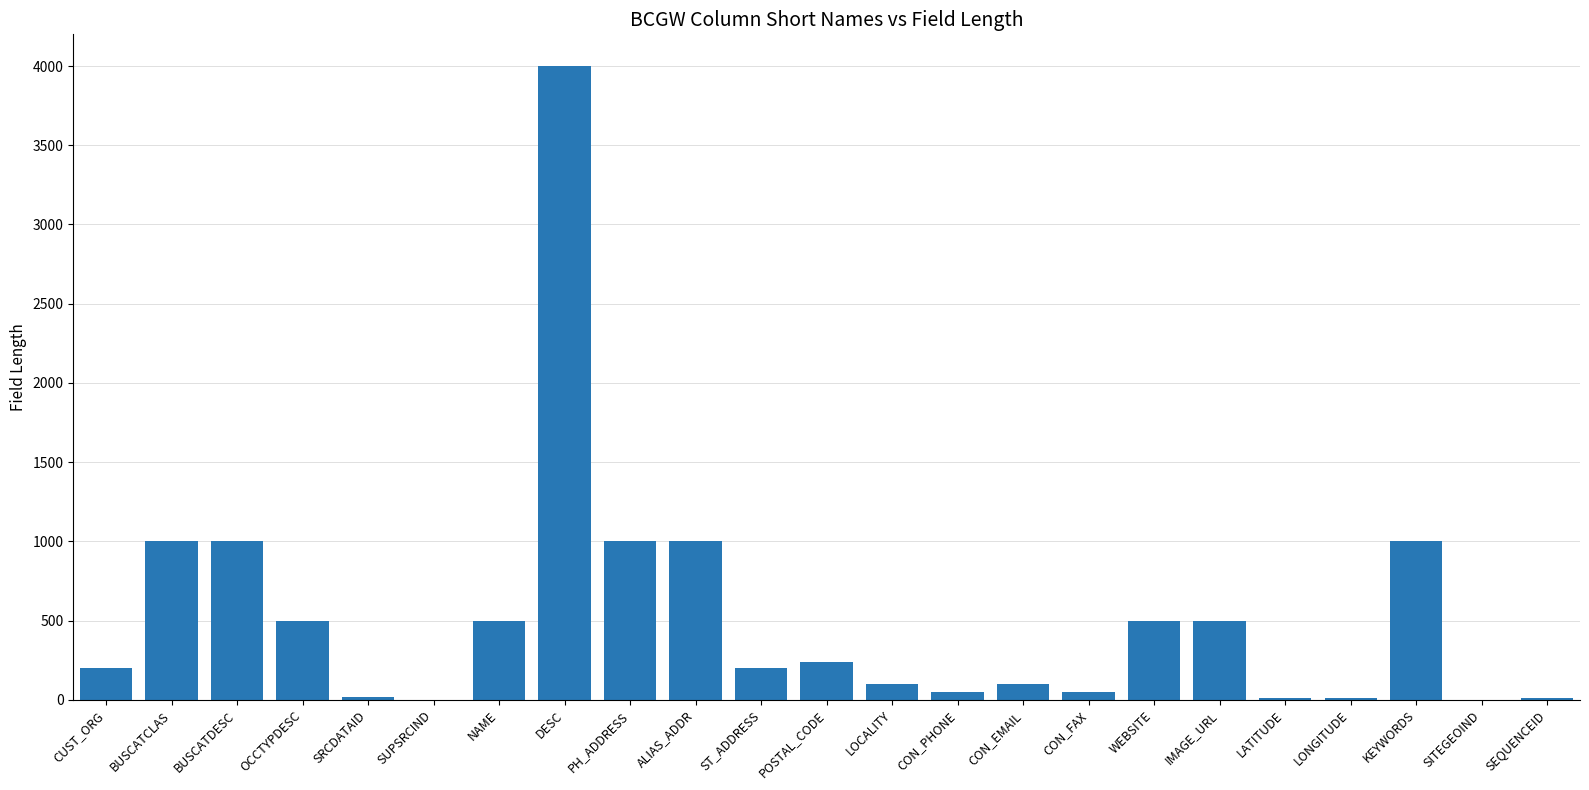

What is the maximum value shown in the chart?

4000